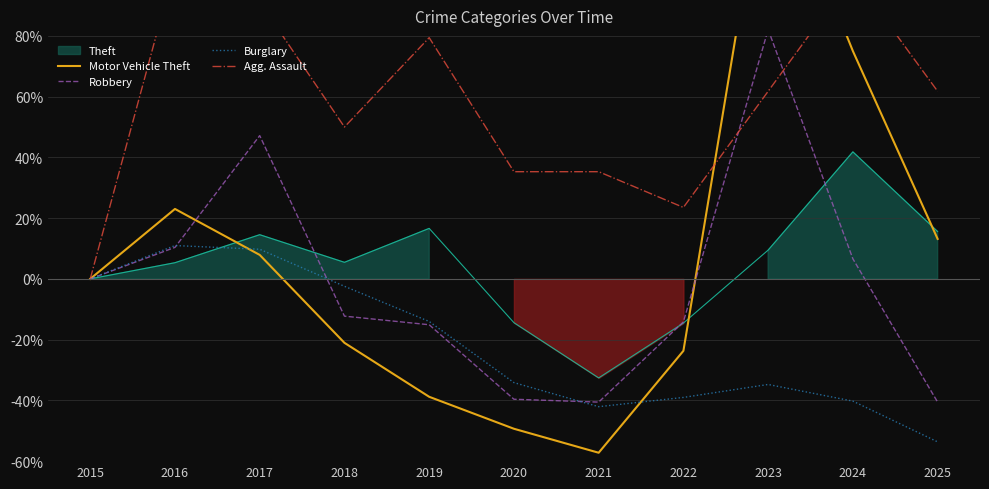

Between 2018 and 2022, which series saw the biggest shift?

Burglary